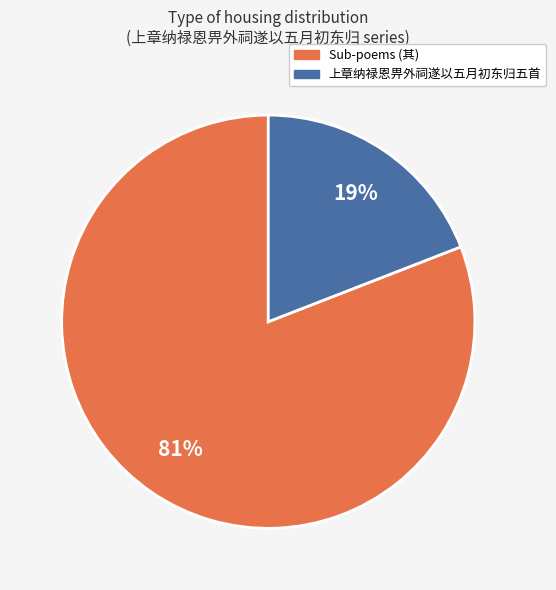

Does any single category account for the majority?

Yes